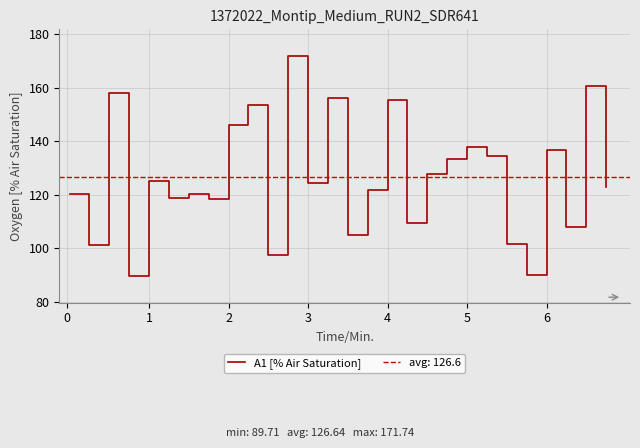

Reading right to left, what are all the values shown in this chart?

122.7	160.7	107.9	136.6	89.9	101.5	134.5	137.8	133.1	127.9	109.4	155.3	121.9	104.9	156.3	124.5	171.7	97.3	153.5	146.2	118.2	120.4	118.9	125.2	89.7	158.1	101.3	120.4